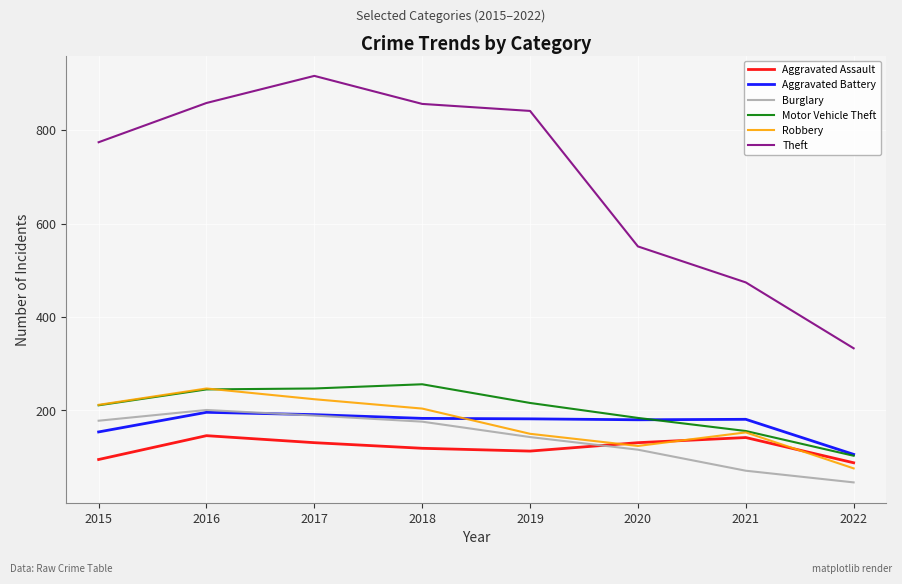

How many series are shown in this chart?

6